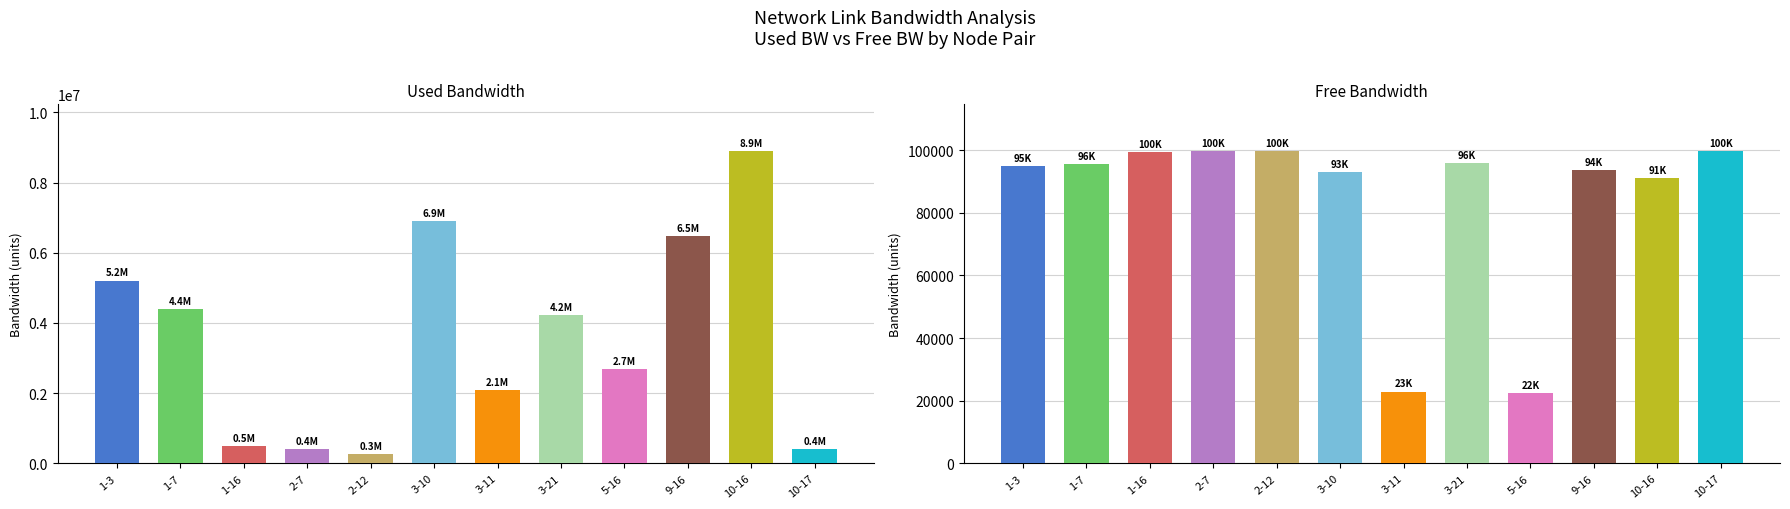

Is the value of used_bw at 3-10 greater than the value of free_bw at 3-11?

Yes